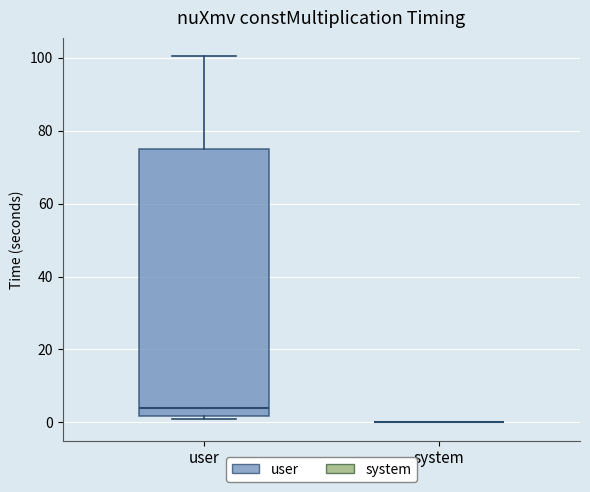

Reading left to right, transcribe this box plot: for each box, give where its median line is, the range the box spans, and where its two whiskers end, as read against the y-axis. The values are not printed on the chart, so give them approximately, as read against the axis.

user: median 4, box 2 to 76, whiskers 0 to 100
system: box collapsed to a line at 0, whiskers 0 to 0